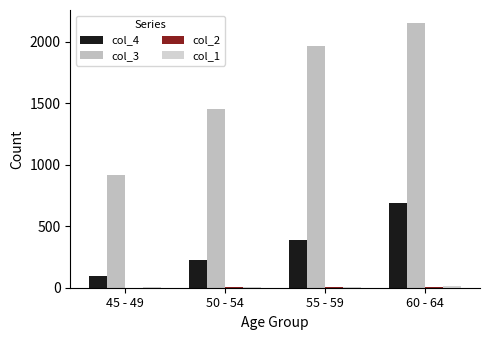

Does the chart contain stacked bars?

No